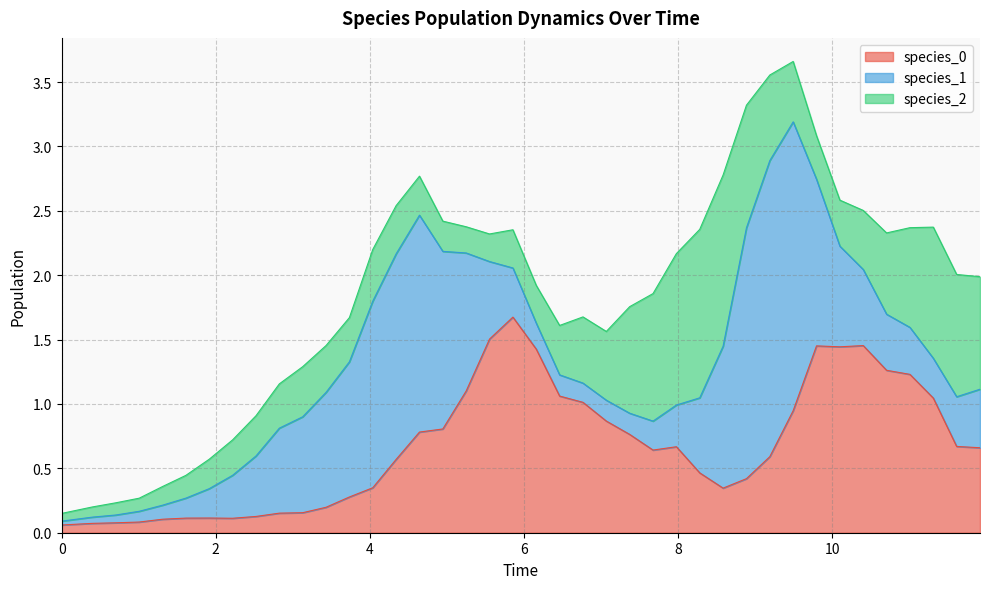

What is the difference between the second highest and second lowest values in the species_2 series?

1.2